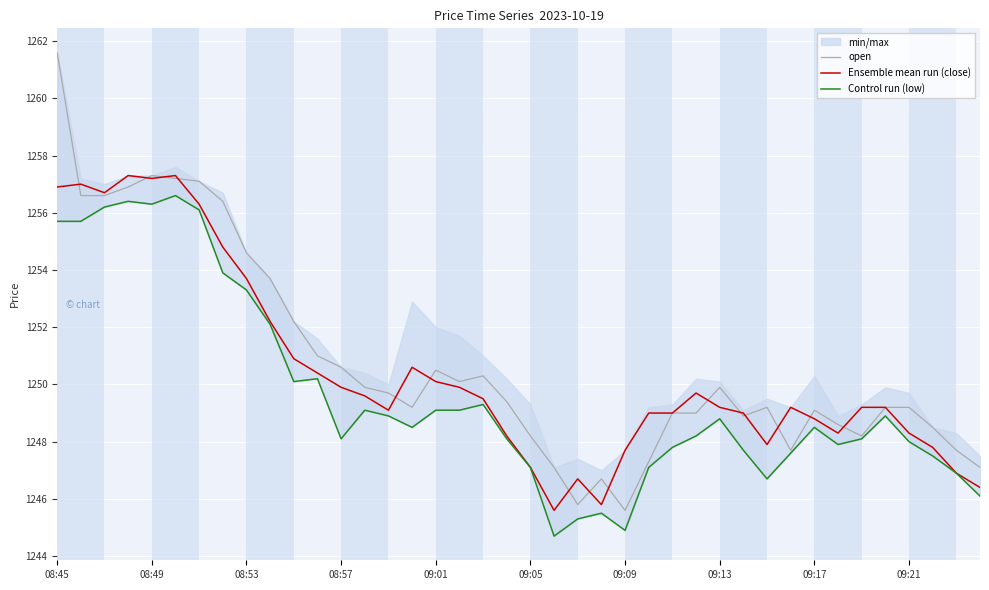

List the series in order of their peak value, lowest first.

Control run (low), Ensemble mean run (close), open